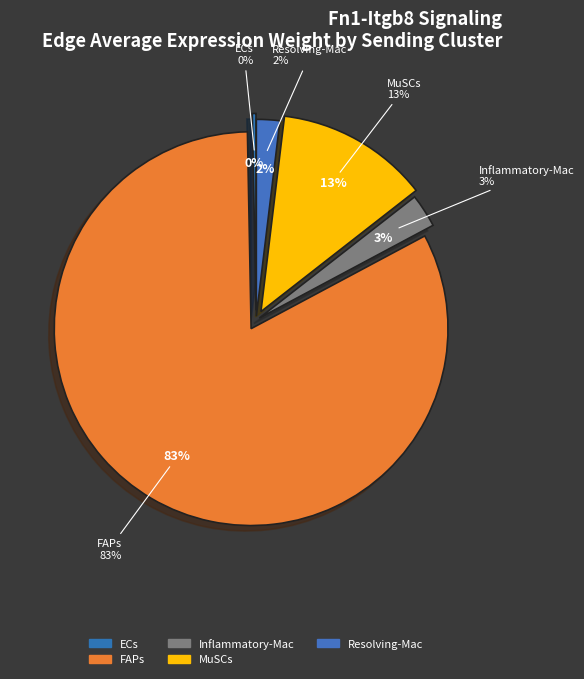

To the nearest percent, what is the combined percentage of MuSCs and Resolving-Mac?

14%